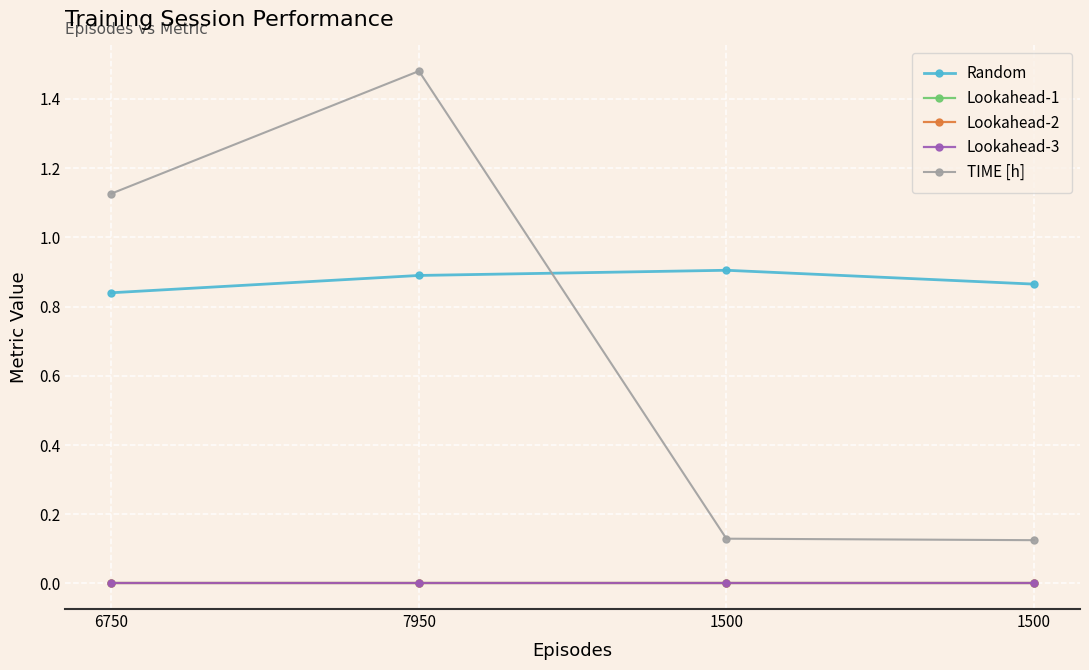

True or false: Lookahead-1 and TIME [h] intersect in this chart.

False